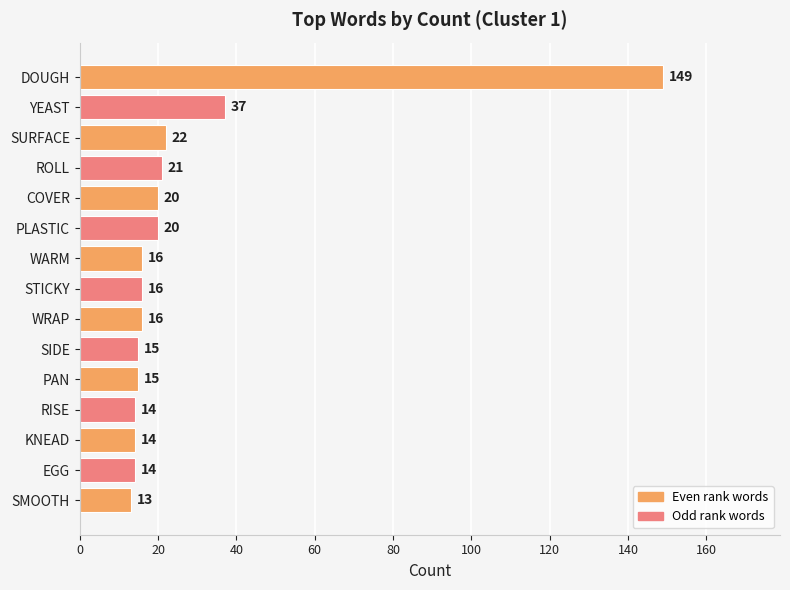

What is the minimum value shown in the chart?

13